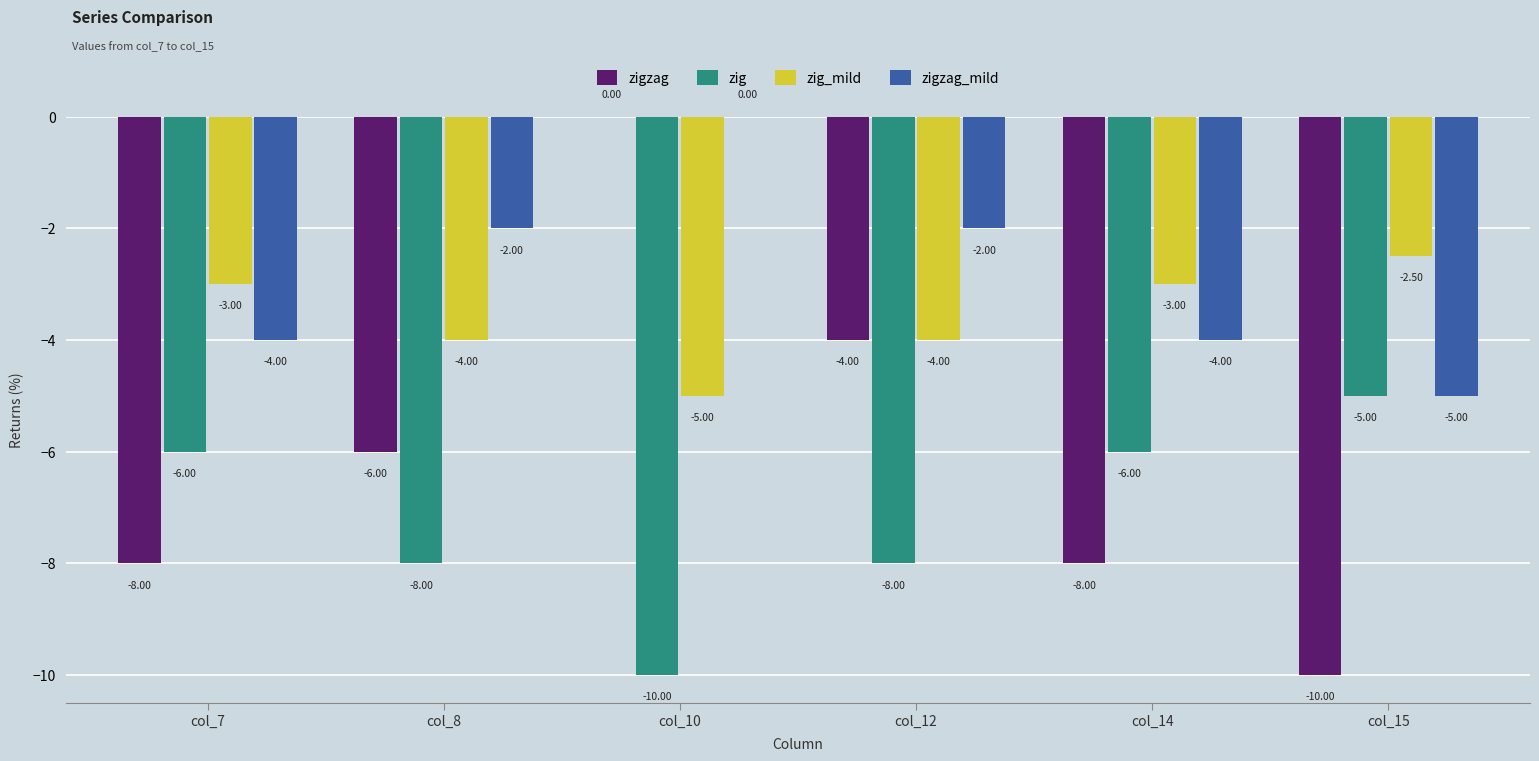

Which series has the largest total across all categories?

zigzag_mild